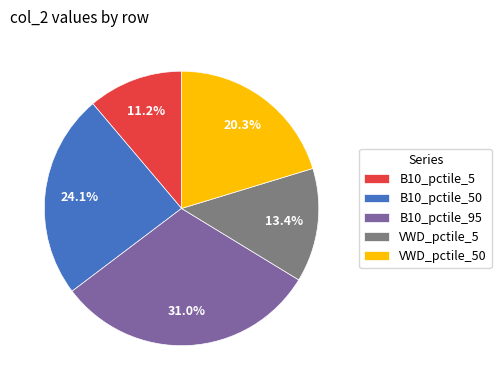

Which category has the biggest portion of the pie?

B10_pctile_95